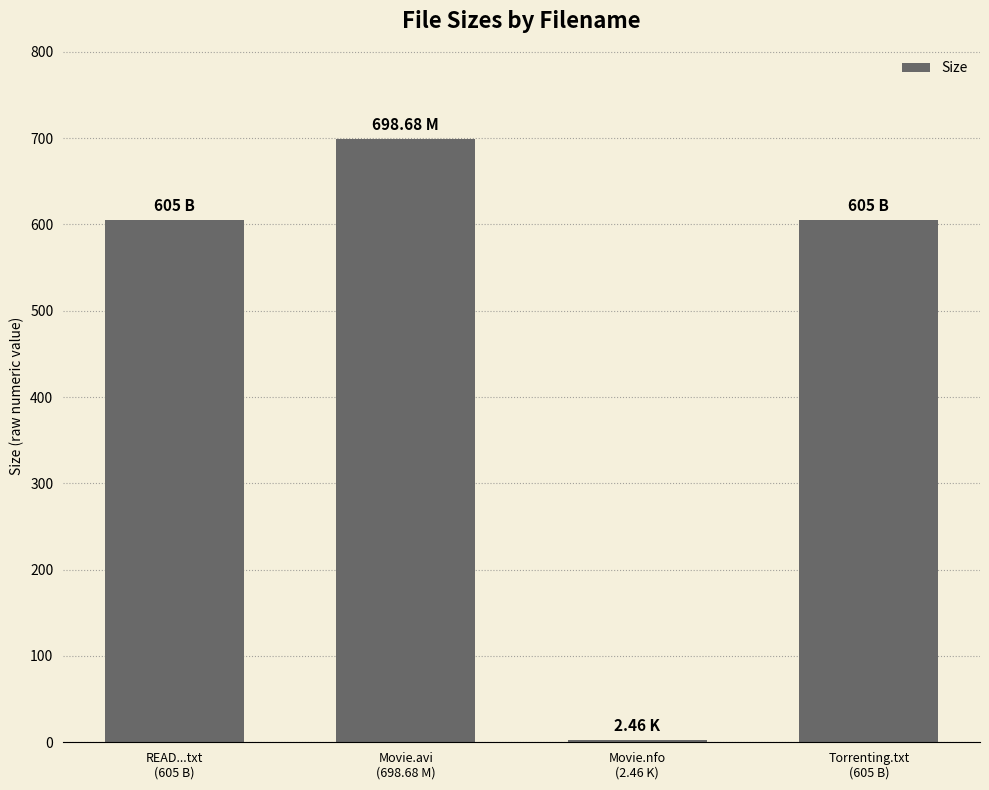

Is it true that the value at Movie.nfo
(2.46 K) is 2.5?

True